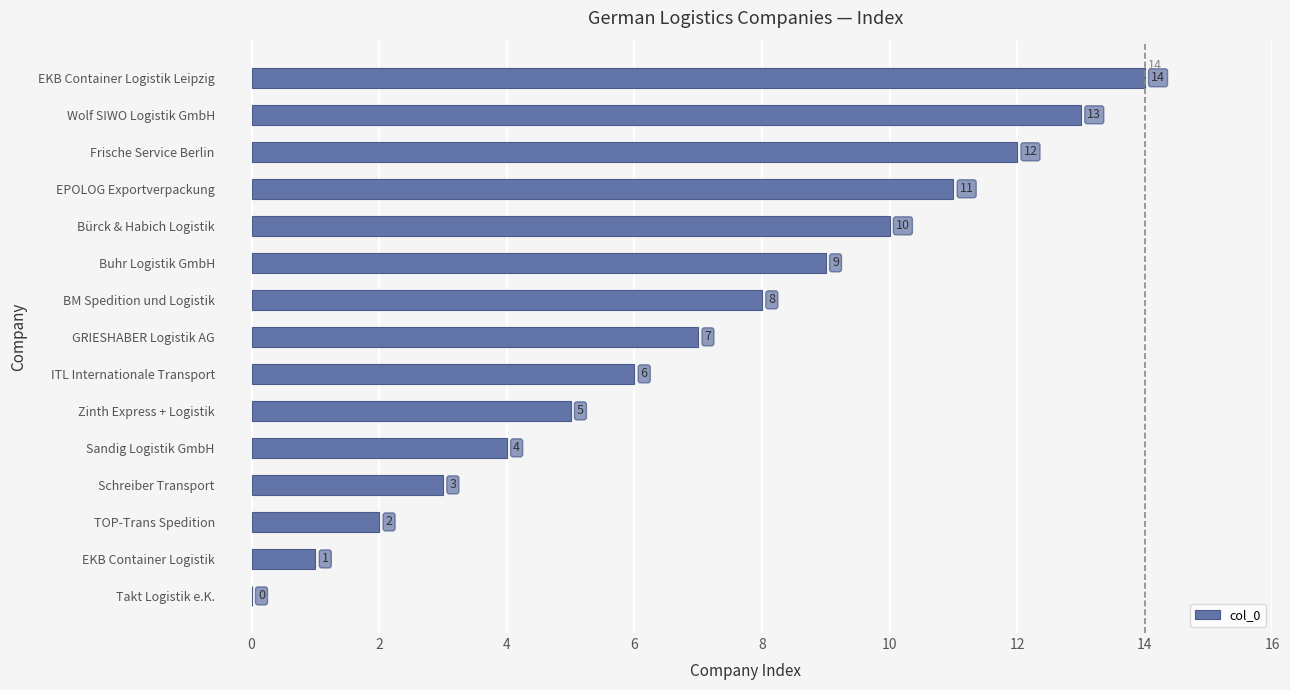

True or false: the data shows 1 at EKB Container Logistik.

True